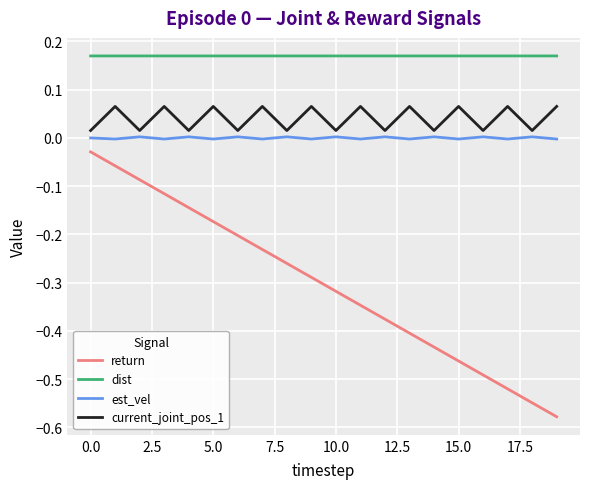

In current_joint_pos_1, how many points are higher than both neighbors (excluding endpoints)?

9